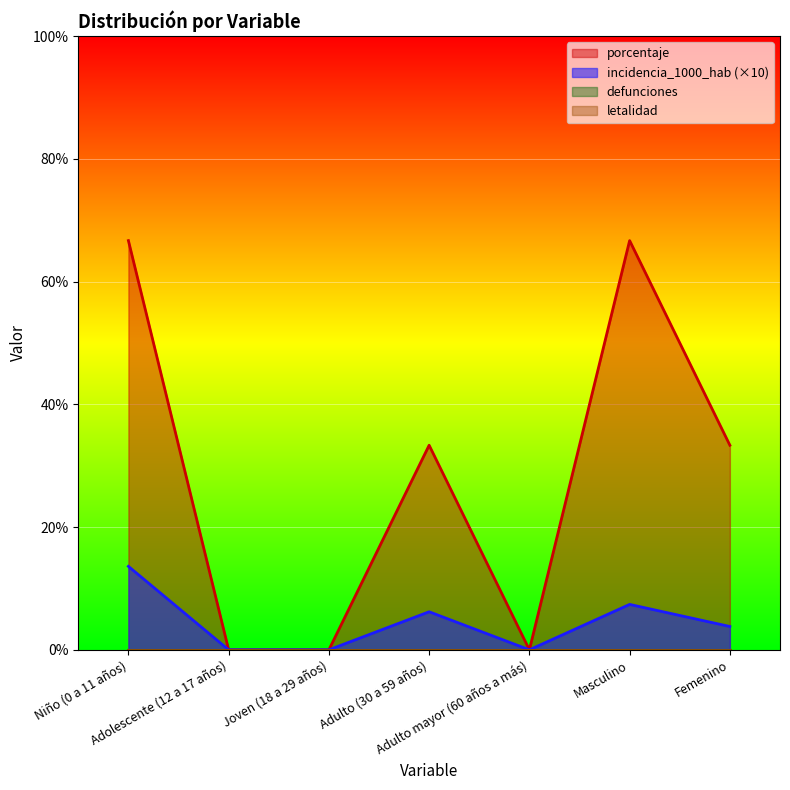

Which label corresponds to the smallest value in the chart?

Adolescente (12 a 17 años)